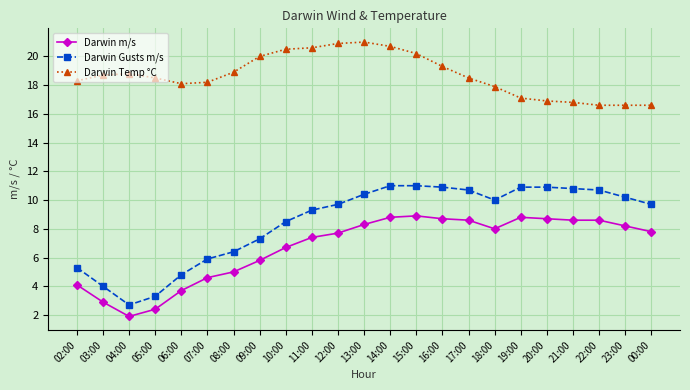

What is the value of the Darwin Gusts m/s point at the 20th from the left?

10.8